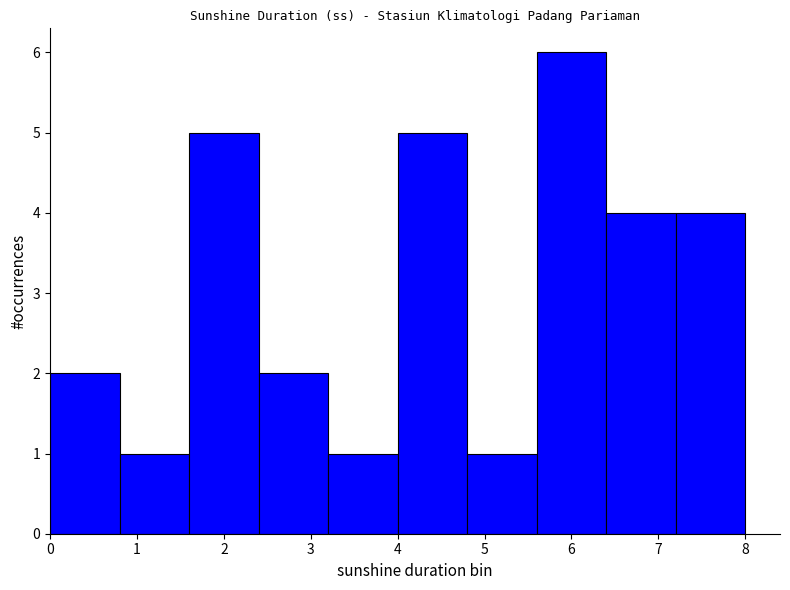

How tall is the bar that spans 6.4 to 7.2 on the x-axis? The values are not printed on the chart, so give them approximately, as read against the axis.

4